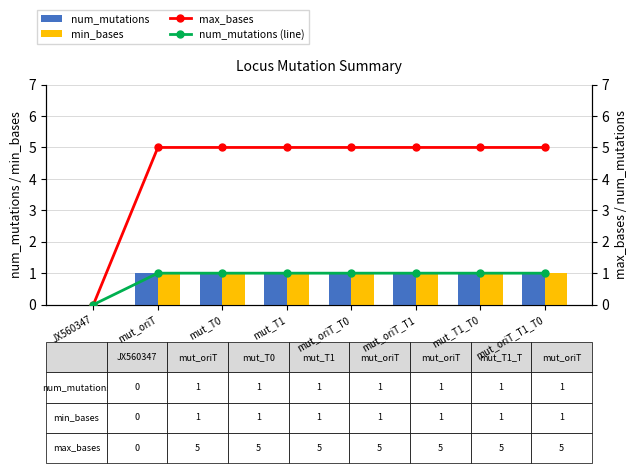

How many categories are shown in the chart?

8